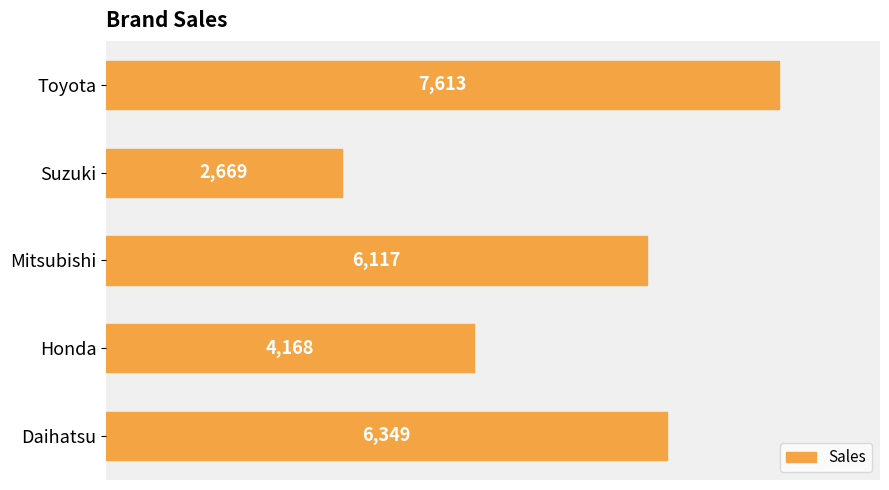

True or false: the data shows 3897 at Mitsubishi.

False